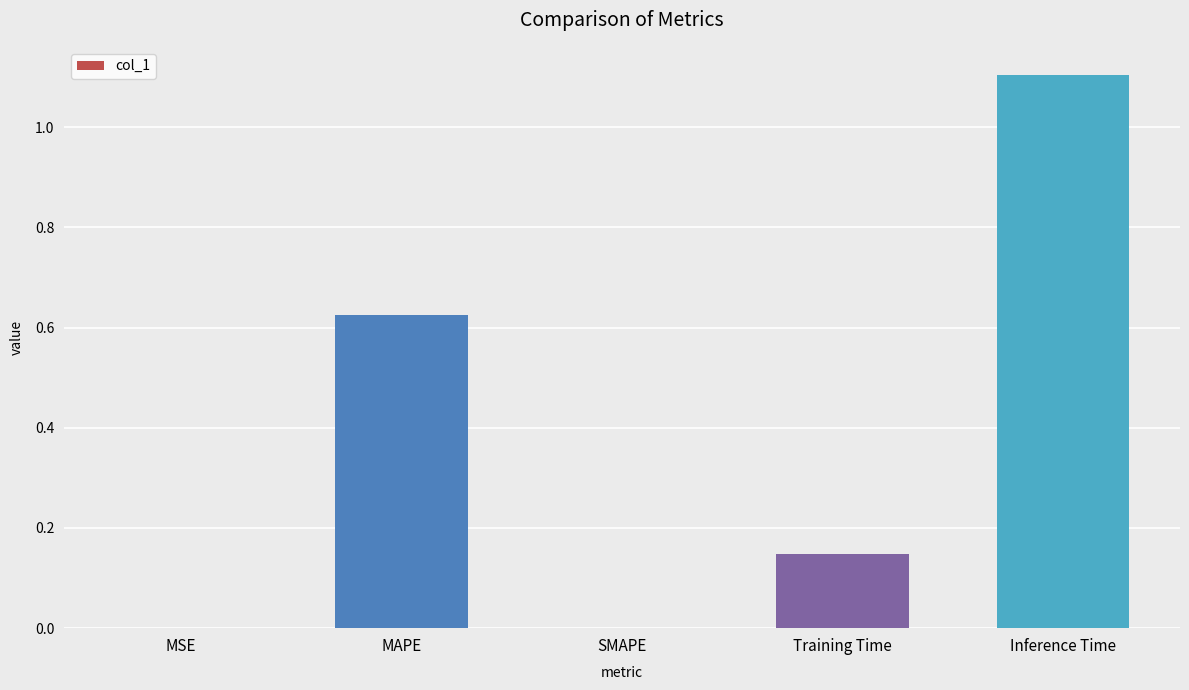

How many distinct data groups are displayed?

1